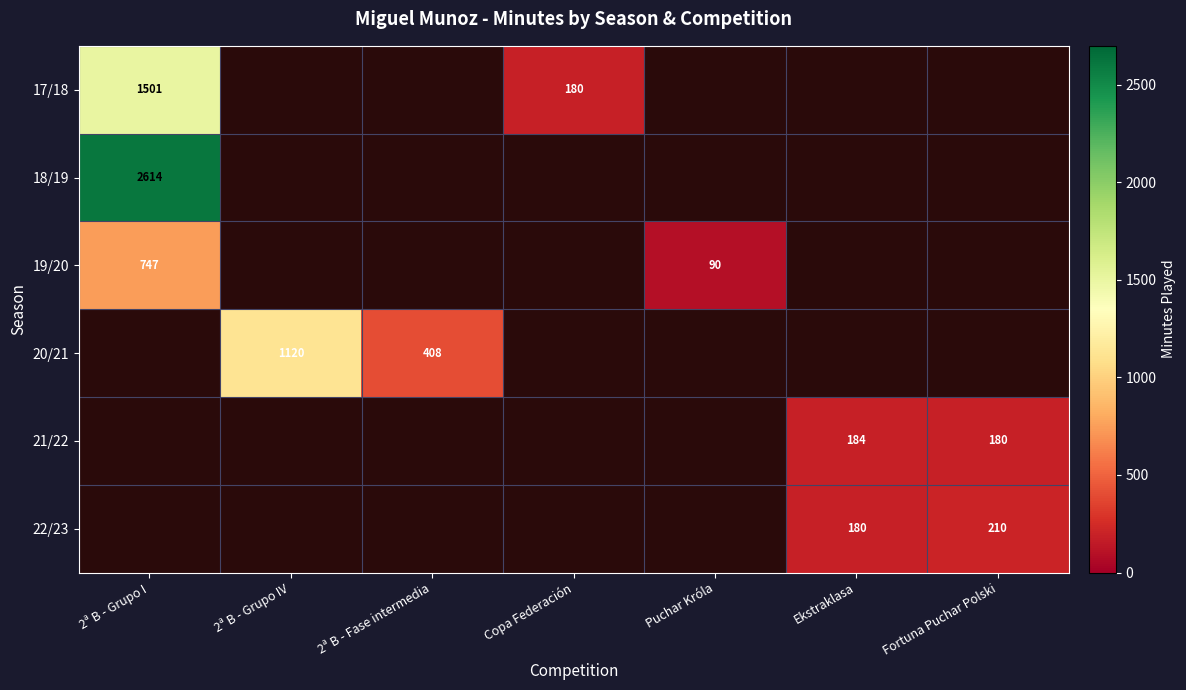

How many data points does each series have?

7